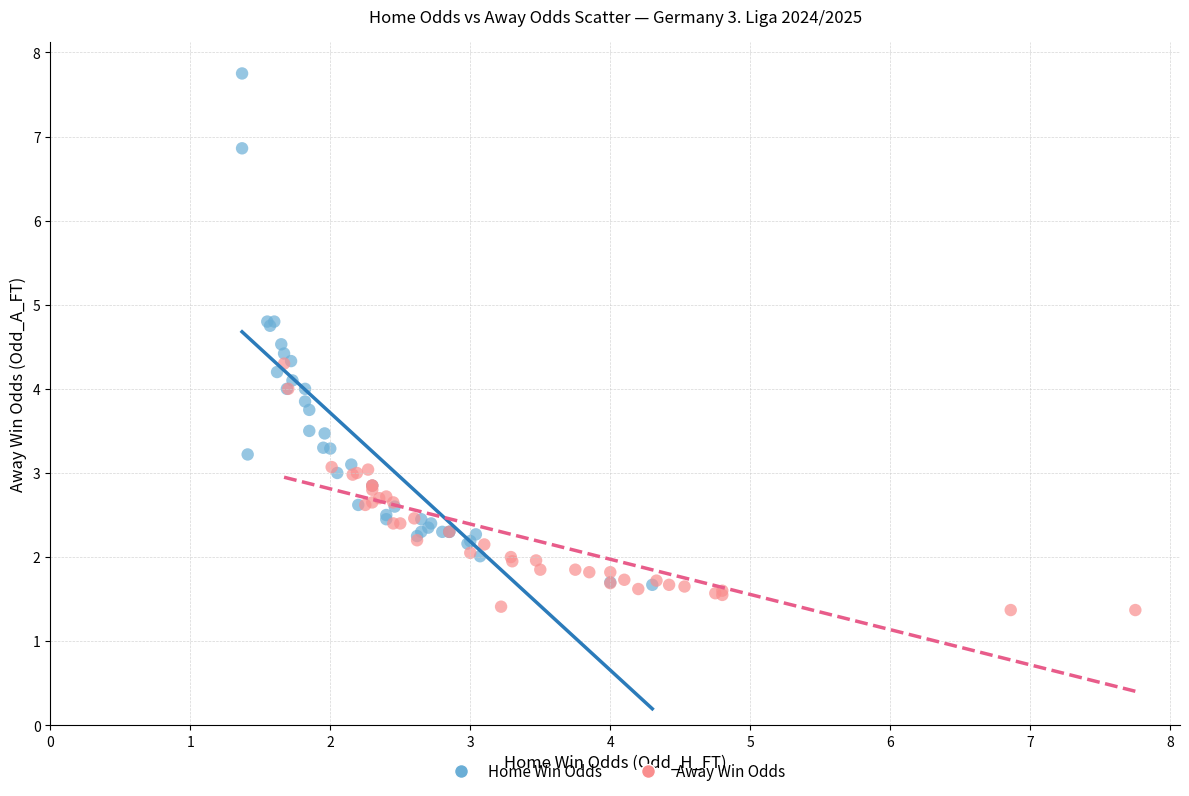

Which series has the widest spread of Y values?

Home Win Odds